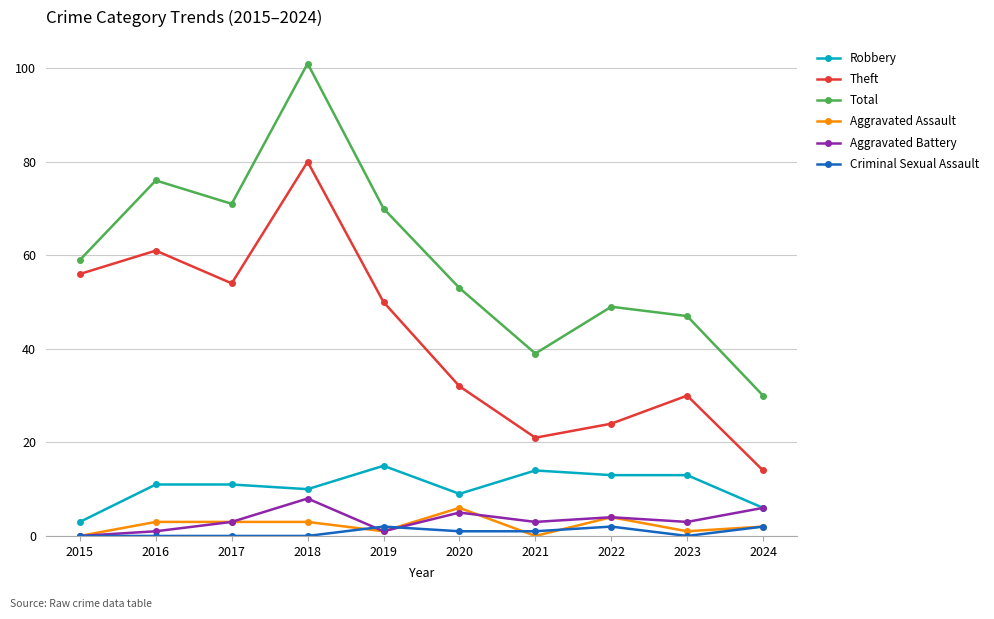

At which category does Total reach its first local valley?

2017